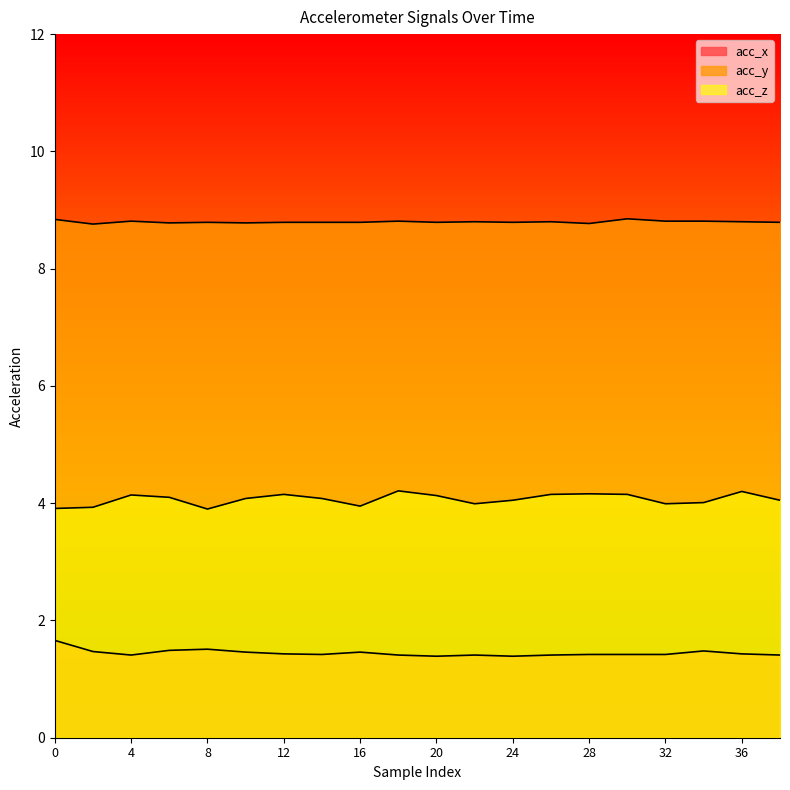

List the series in order of their peak value, lowest first.

acc_x, acc_z, acc_y